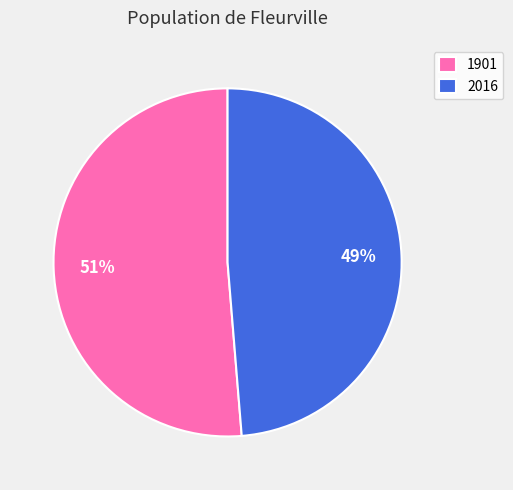

To the nearest percent, what is the average slice percentage?

50%